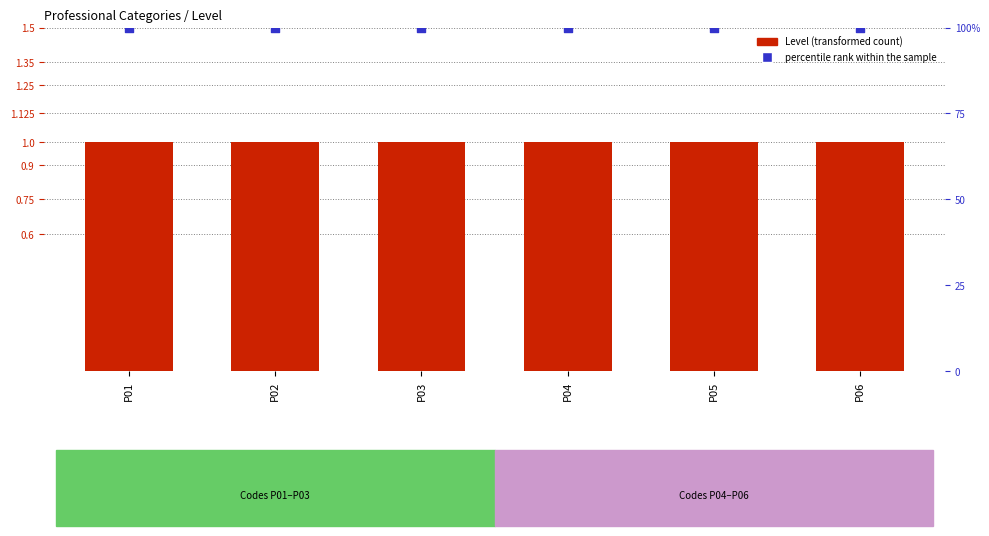

Which series reaches the maximum Y coordinate?

percentile rank within the sample